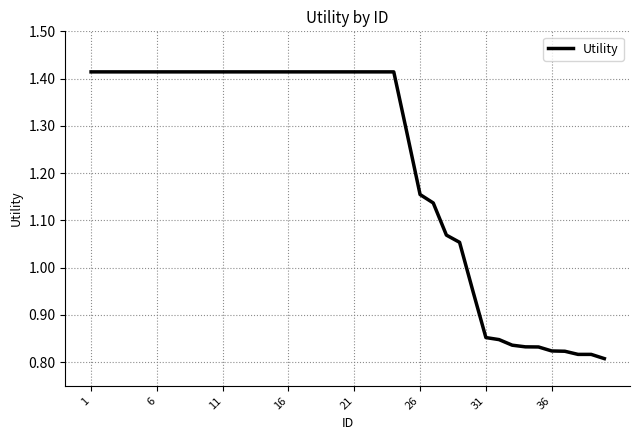

What is the difference between the maximum and minimum values?

0.6